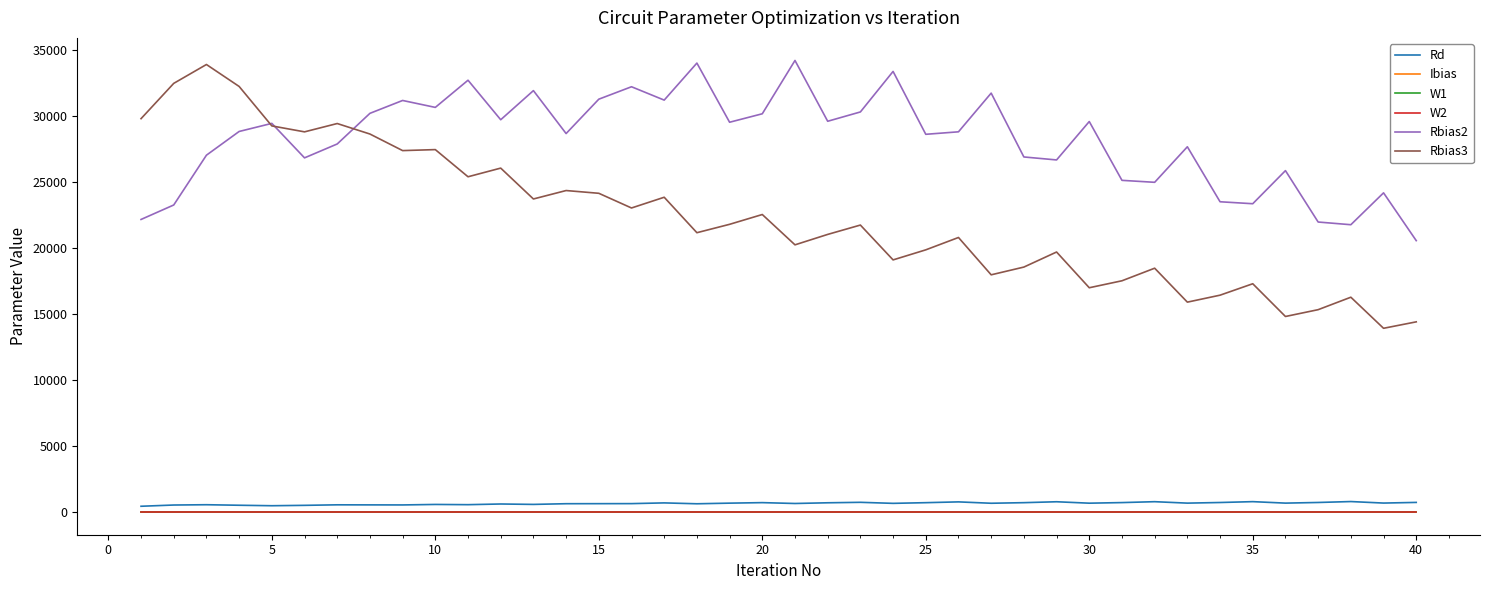

What is the average value of the Rbias3 series?

22293.2